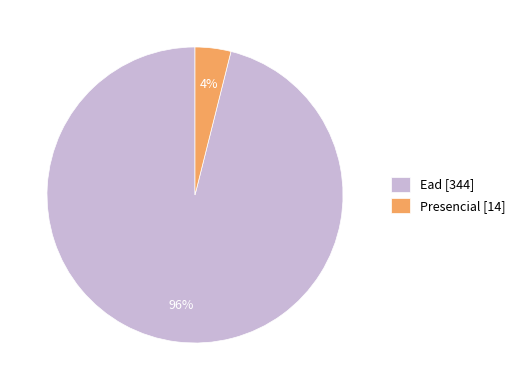

How many segments does this pie chart have?

2